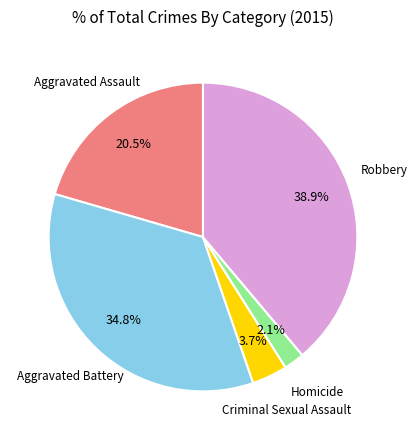

To the nearest percent, what is the difference between the largest and smallest slice percentages?

37%